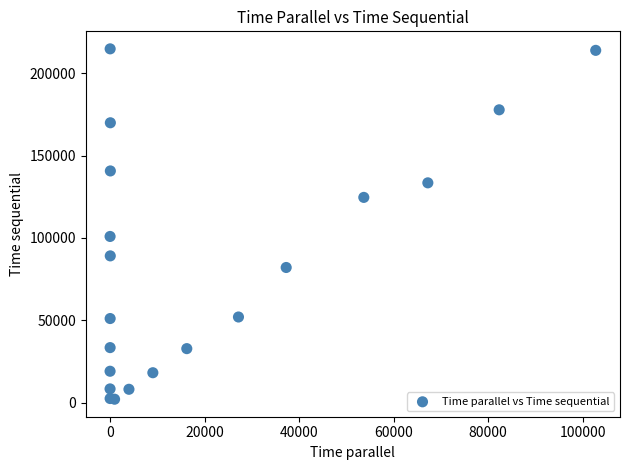

What Y value in the scatter plot is closest to 108453?

100902